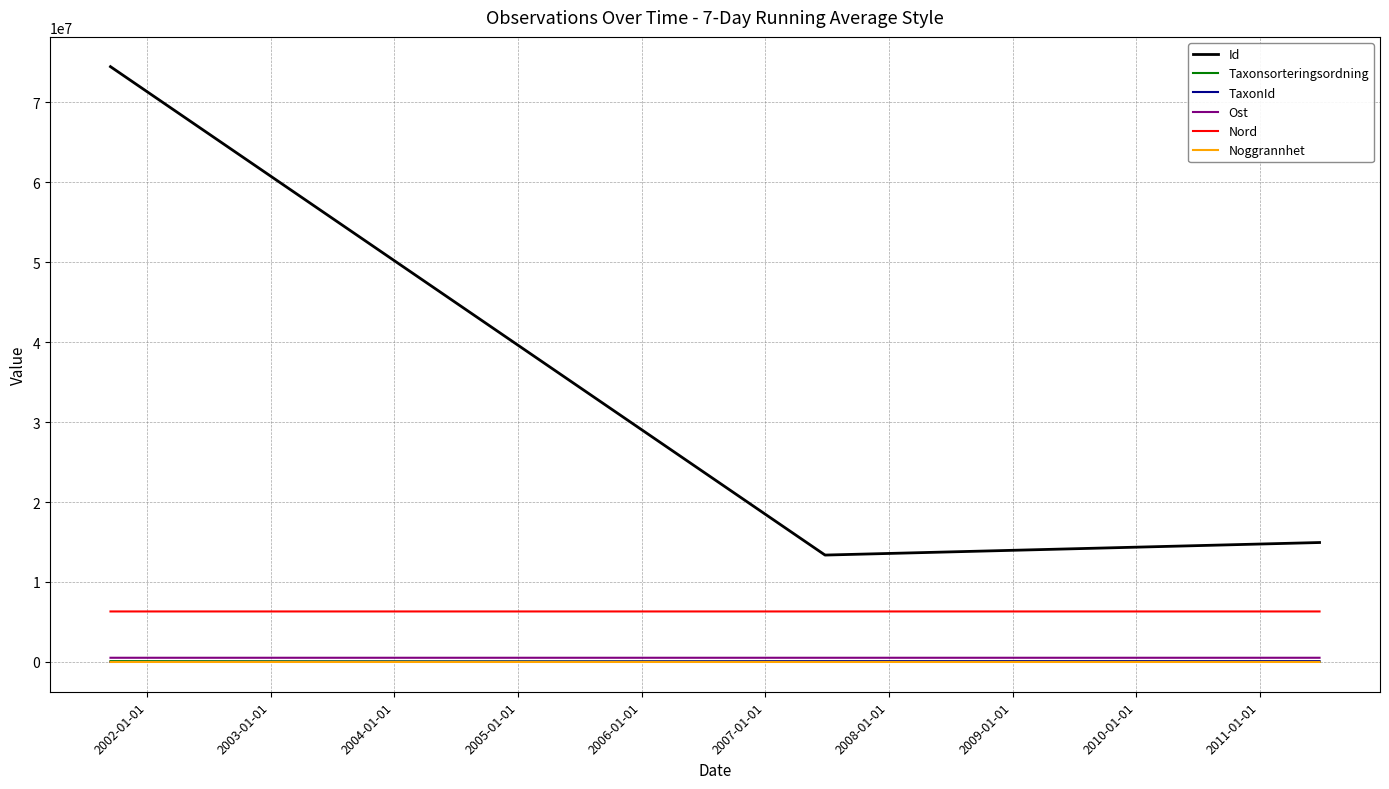

Which series has the widest spread of values?

Id